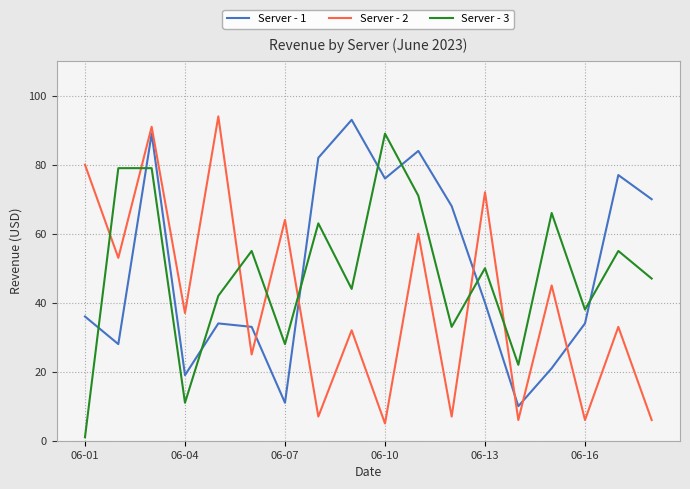

True or false: Server - 3 has more than 1 interior local peaks.

True